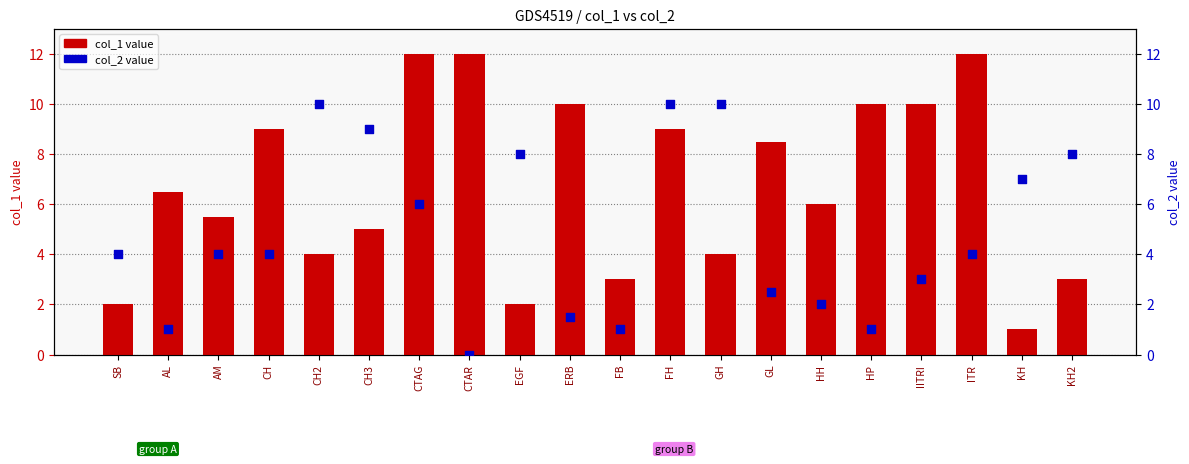

At which category is the sum across all series the highest?

FH